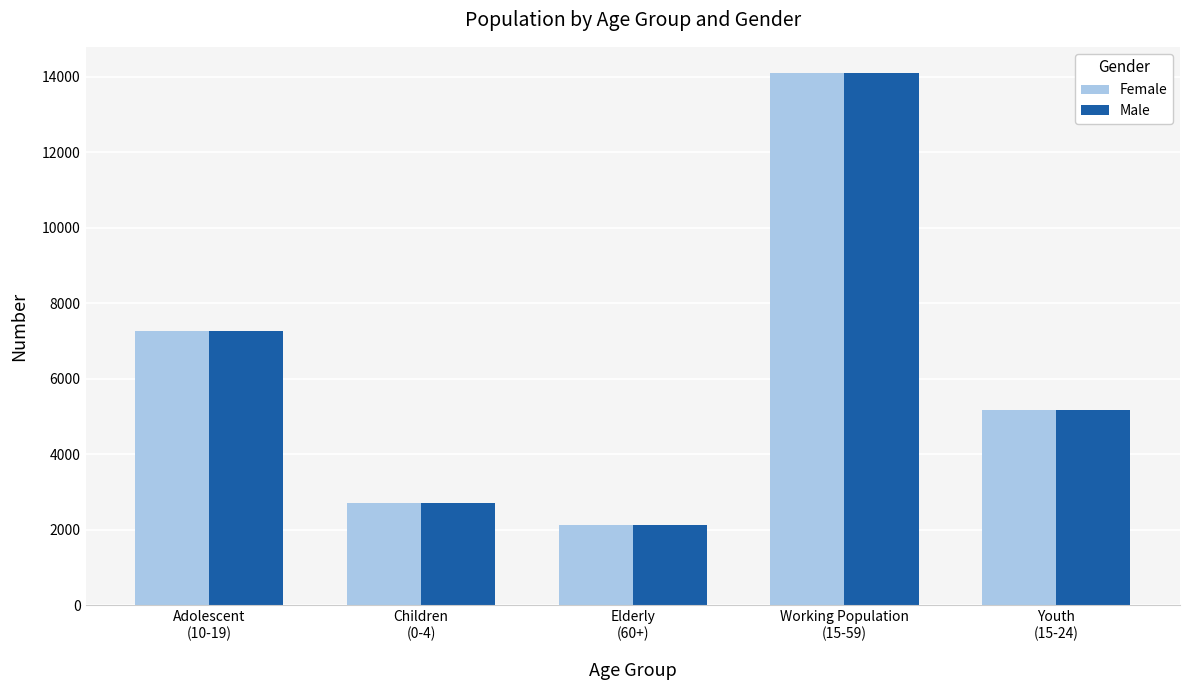

Is the value of Male at Working Population
(15-59) greater than the value of Female at Youth
(15-24)?

Yes